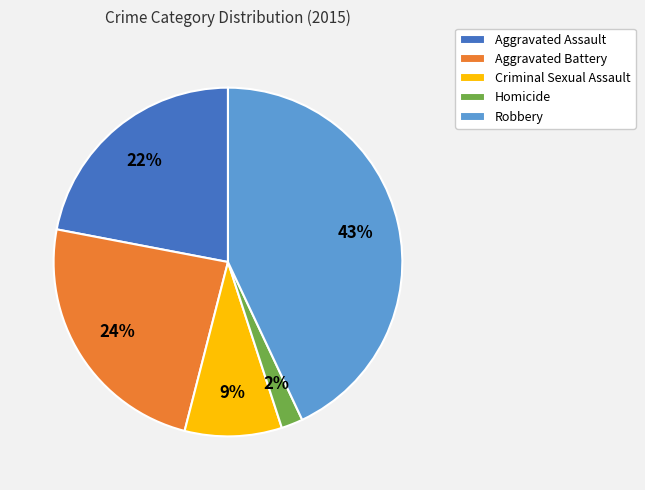

Which category has the biggest portion of the pie?

Robbery